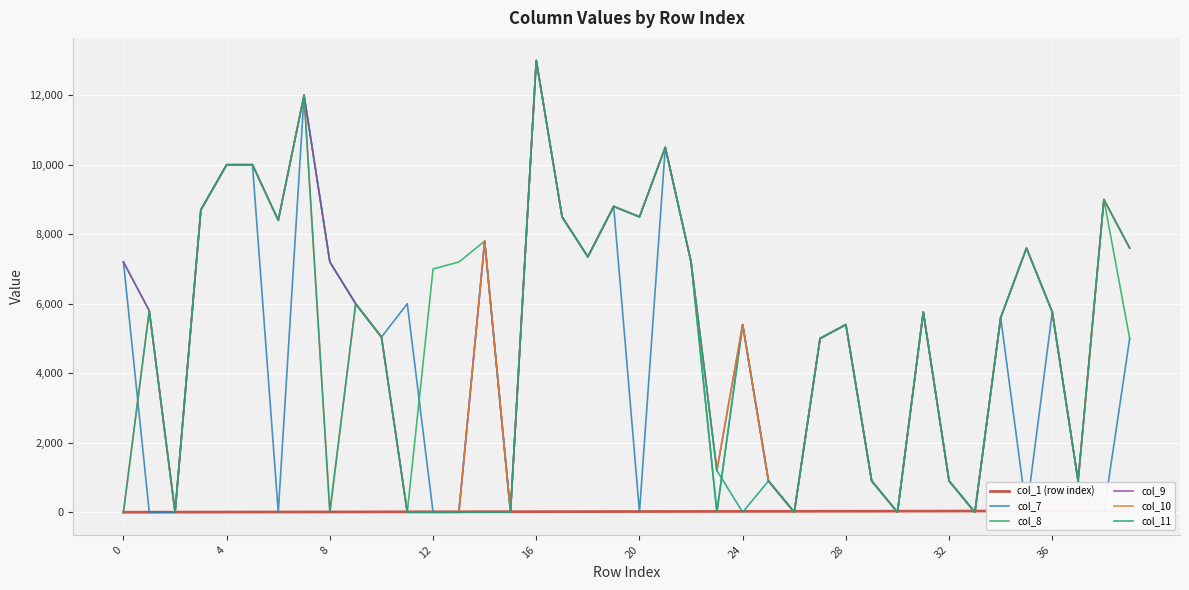

At which category is the sum across all series the highest?

16